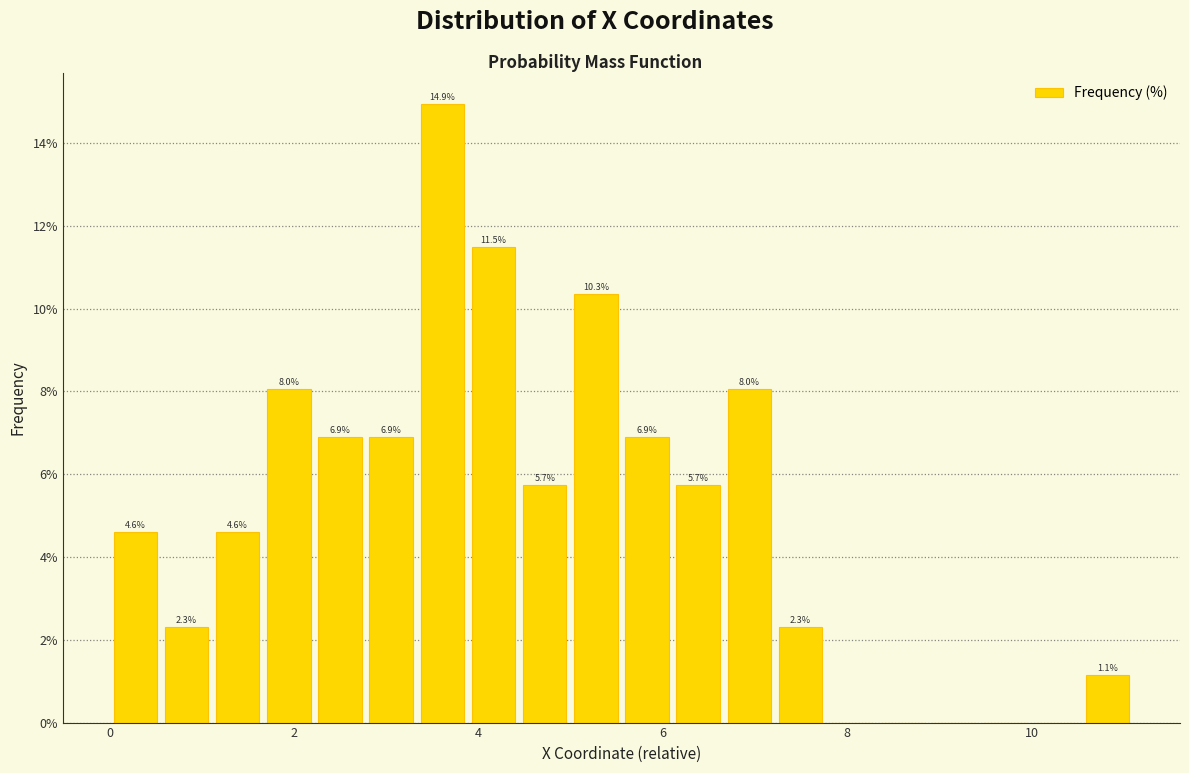

Around what value on the x-axis is the tallest bar? Give the approximate position of its centre, as read against the axis.

3.6